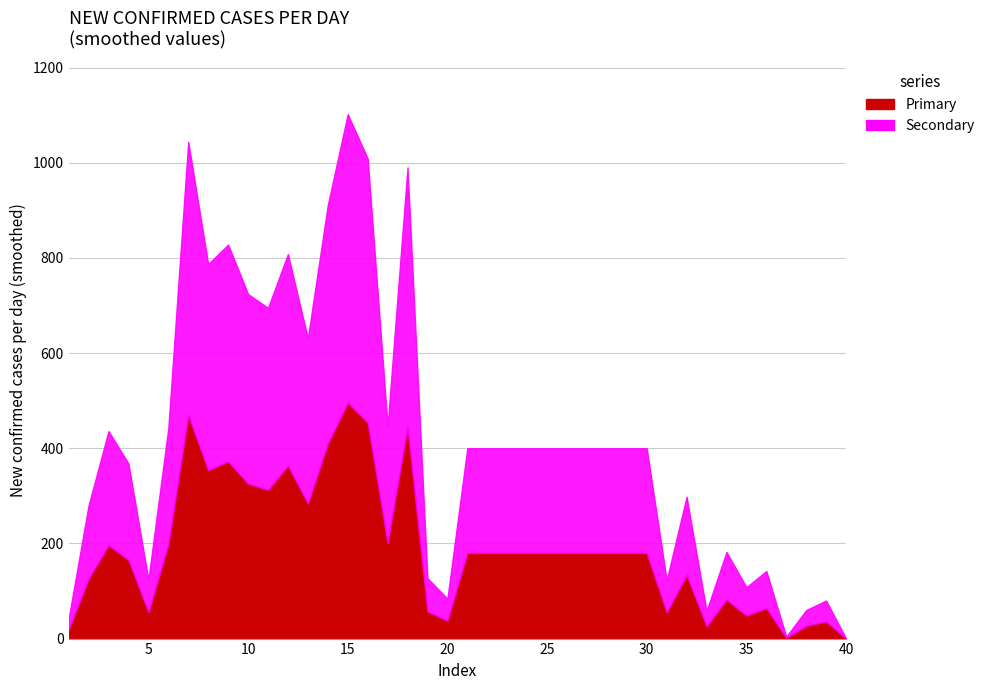

What is the difference between the second highest and second lowest values?

1040